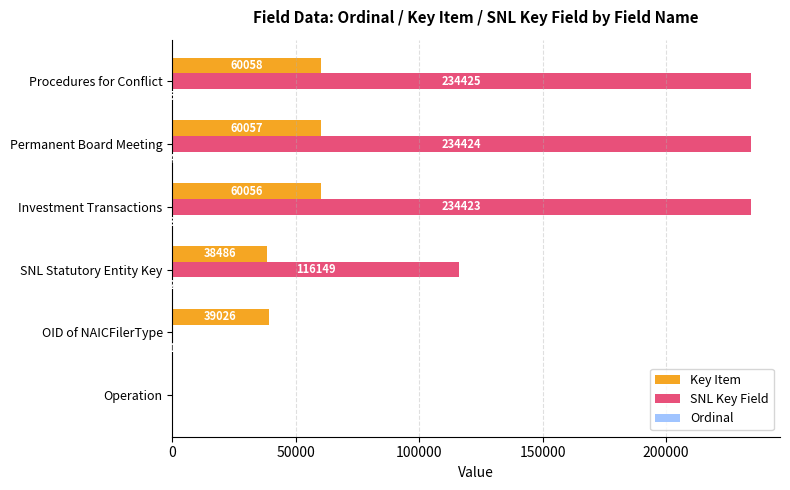

Is it true that Key Item equals 0 at Operation?

True